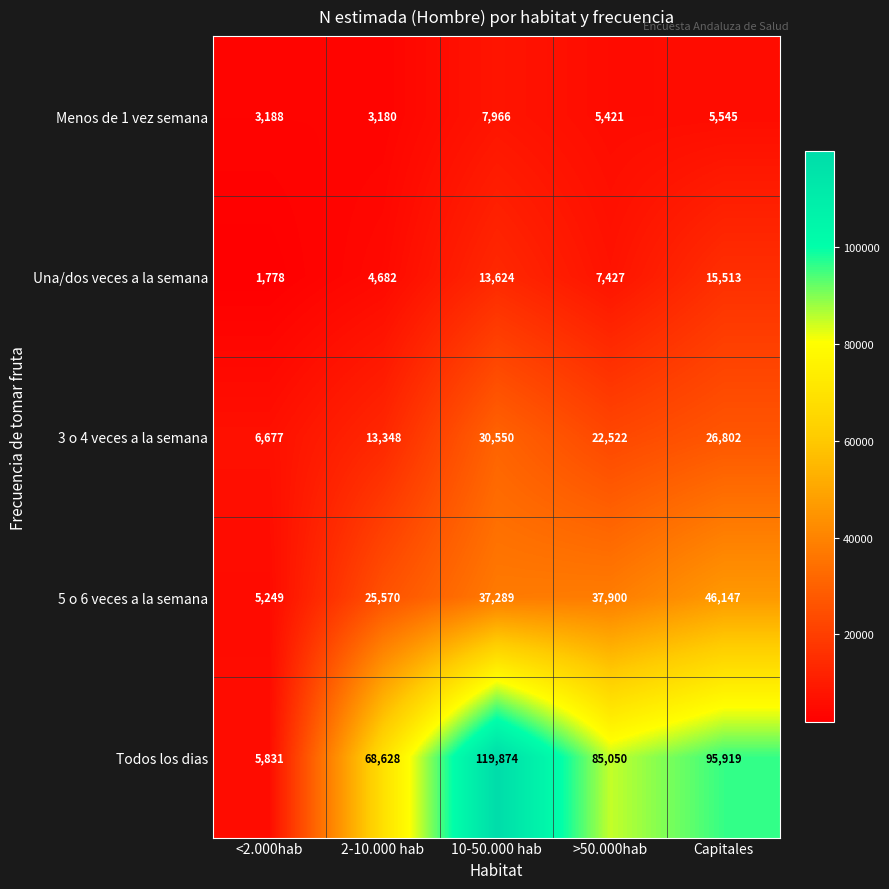

What is the greatest value displayed?

119874